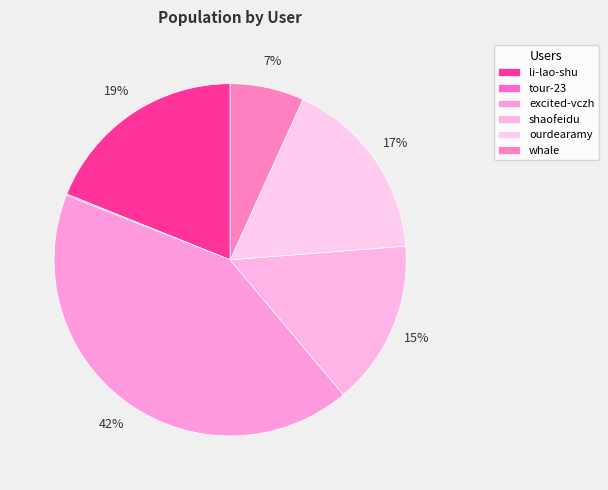

What percentage is the ourdearamy slice, to the nearest percent?

17%